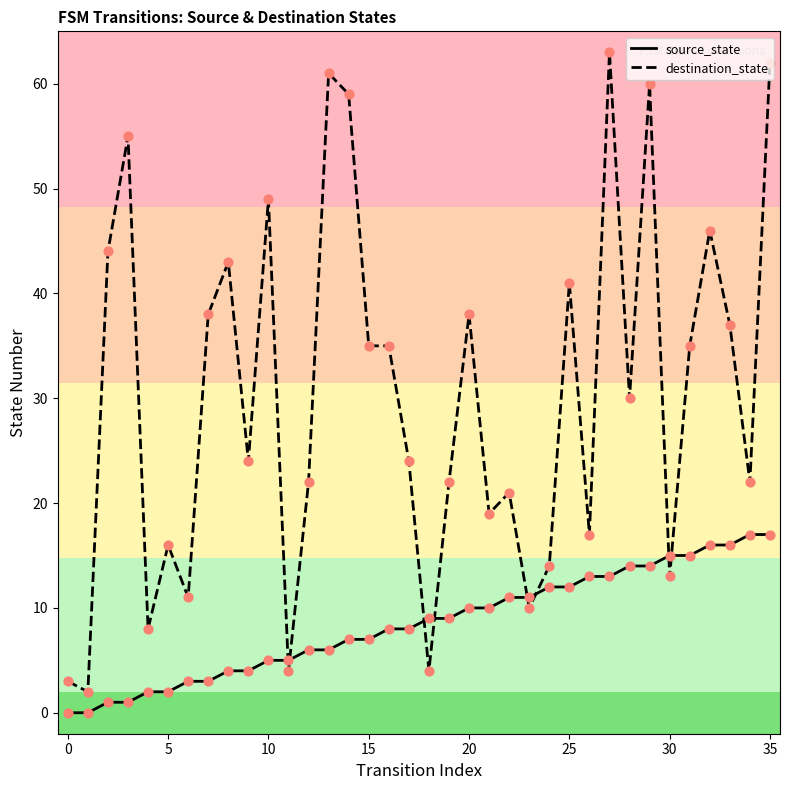

At which category is the sum across all series the highest?

35